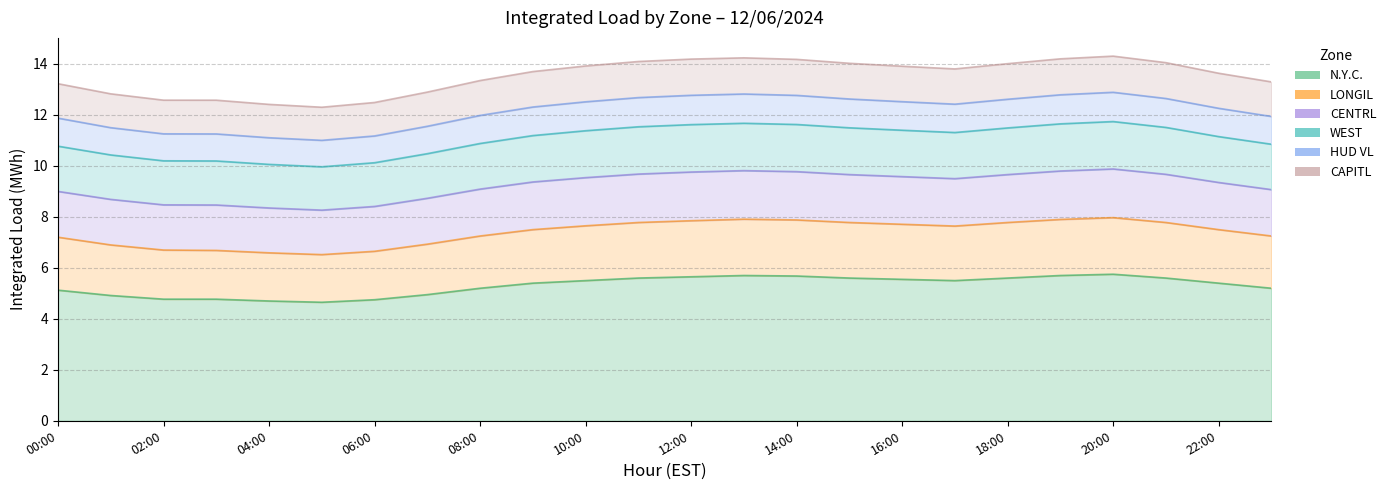

Which label corresponds to the largest value in the chart?

20:00